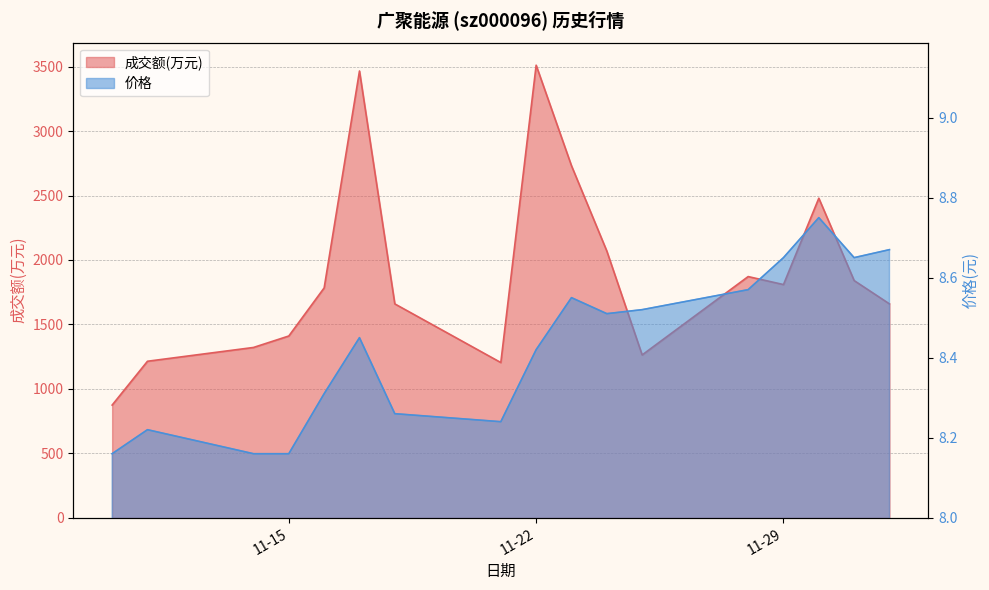

Where is the first local minimum for 成交额(万元)?

2022-11-21